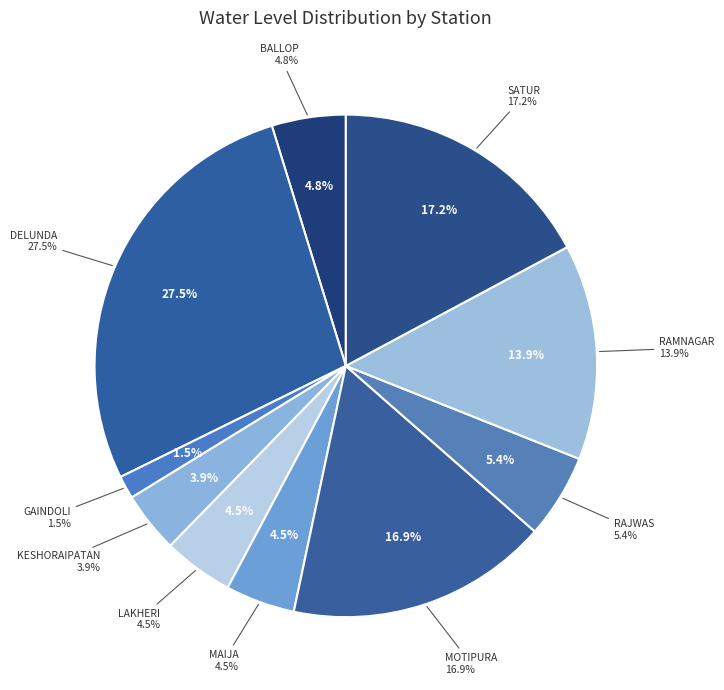

Rank the categories by value from highest to lowest.

DELUNDA, SATUR, MOTIPURA, RAMNAGAR, RAJWAS, BALLOP, LAKHERI, MAIJA, KESHORAIPATAN, GAINDOLI